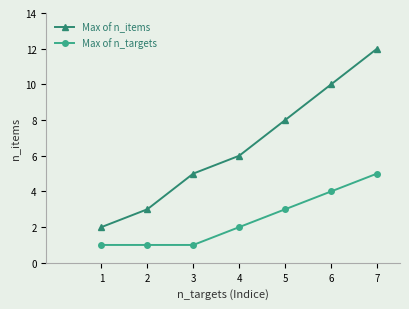

What is the approximate value of Max of n_targets at 1?

1